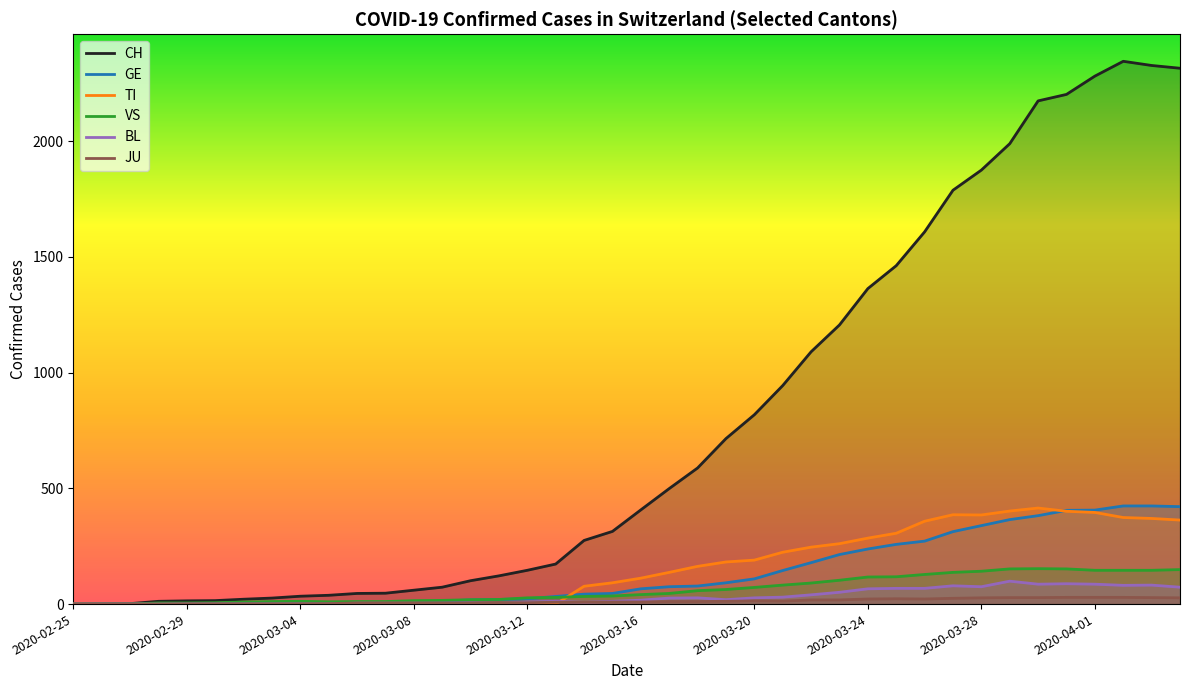

What is the label of the 27th point from the right?

2020-03-09